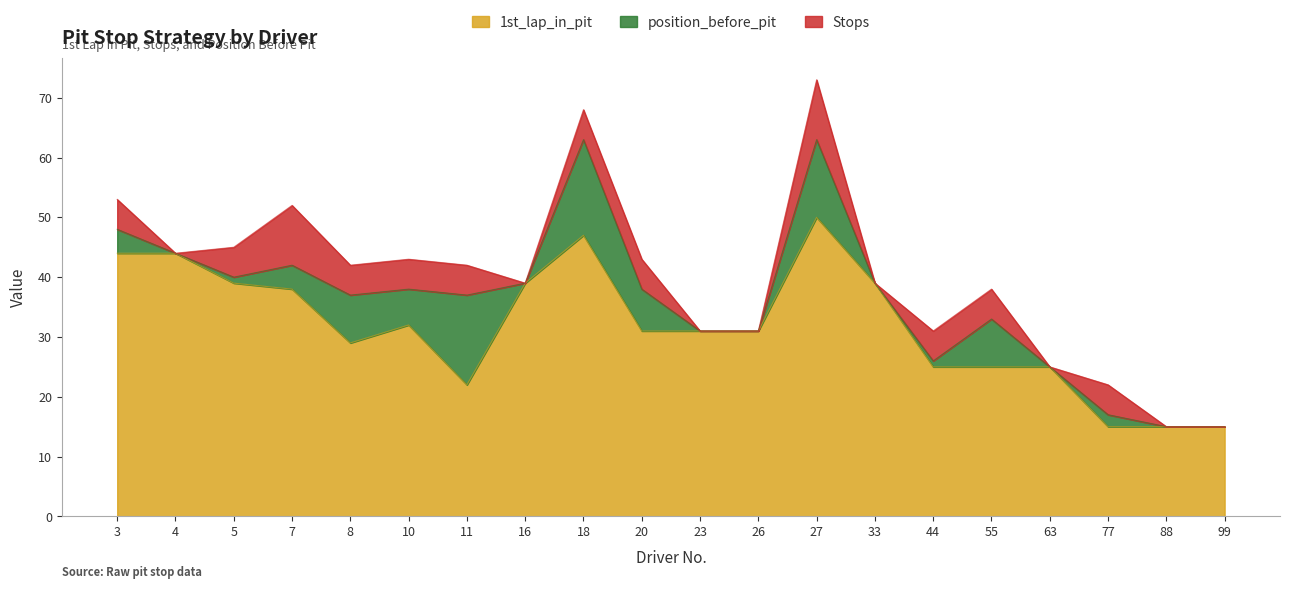

At which category is the sum across all series the highest?

27